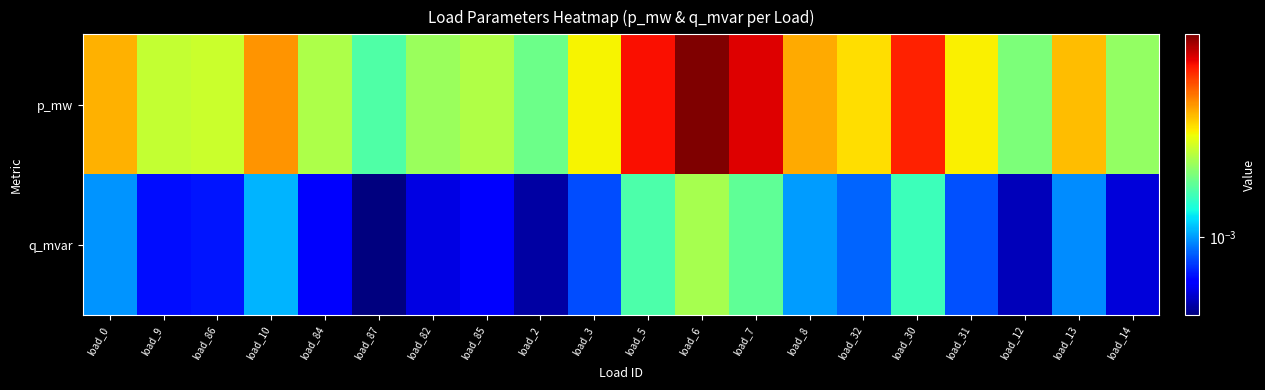

Which series has the widest spread of values?

p_mw